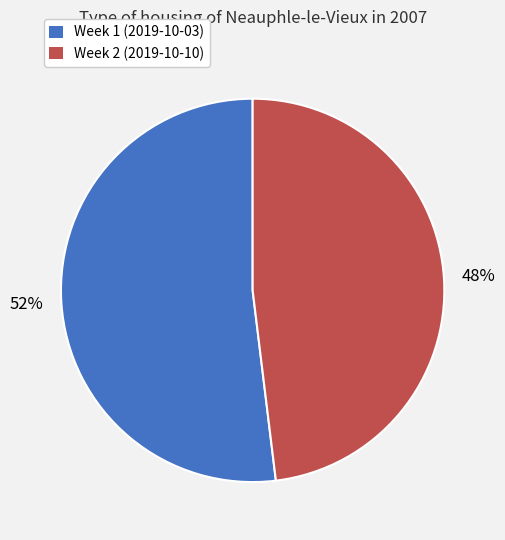

Does any single category account for the majority?

Yes